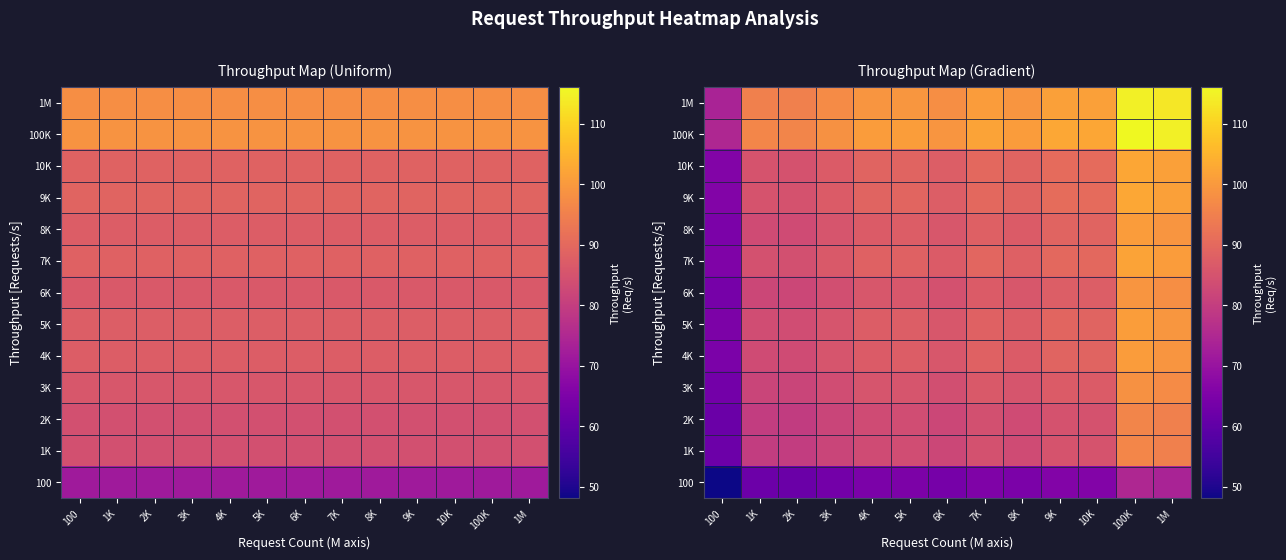

The 100 series shows 45.3 at 5K. True or false?

False